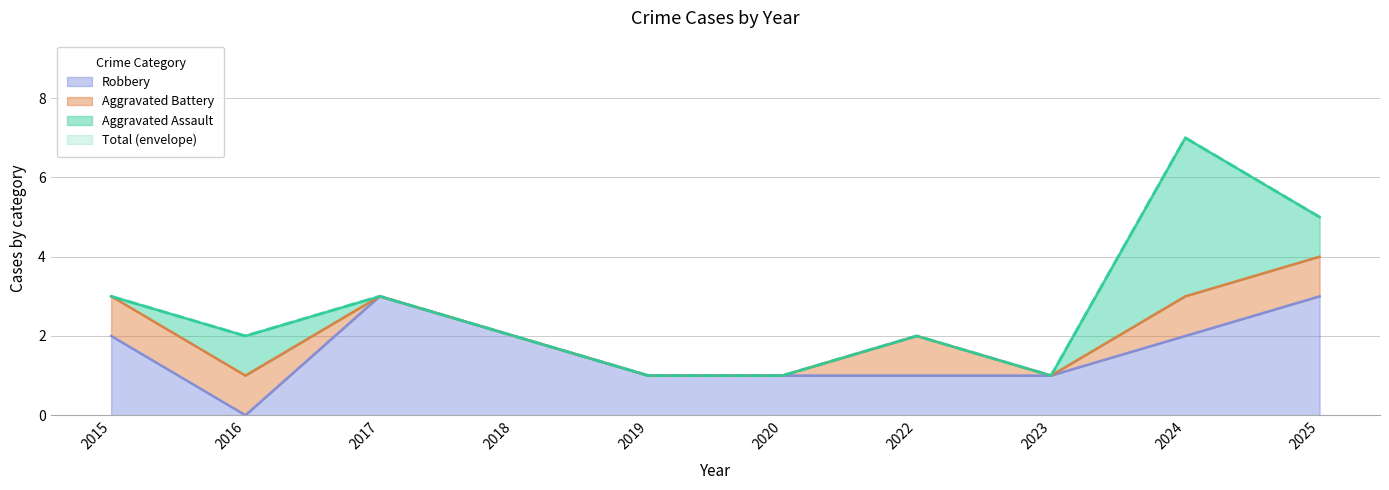

What is the difference between the Total values at 2022 and 2024?

5